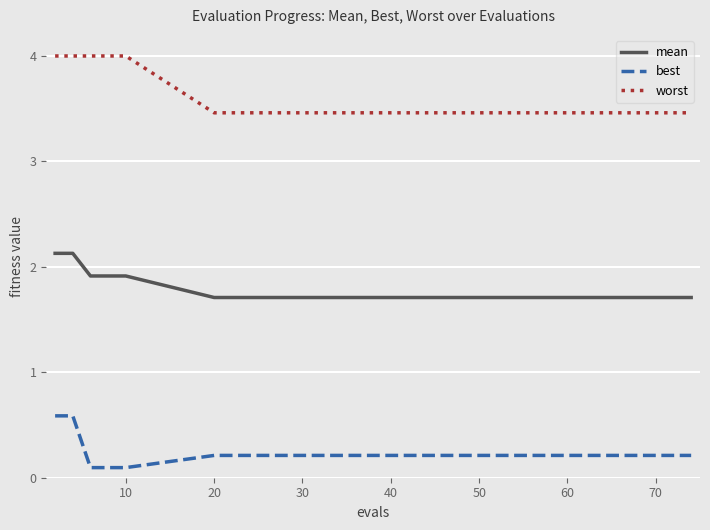

Which series has the largest total across all categories?

worst